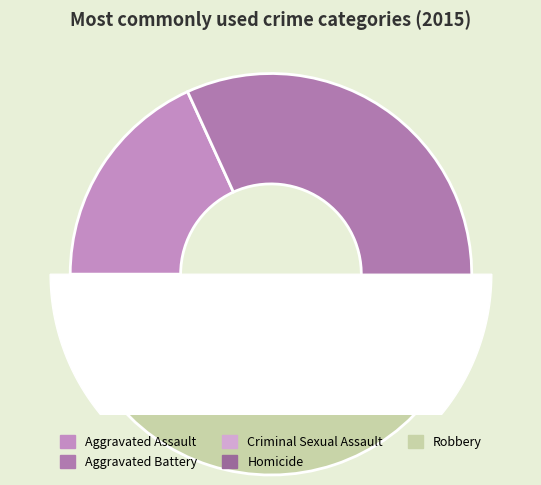

What is the change in value from Homicide to Robbery?

+103